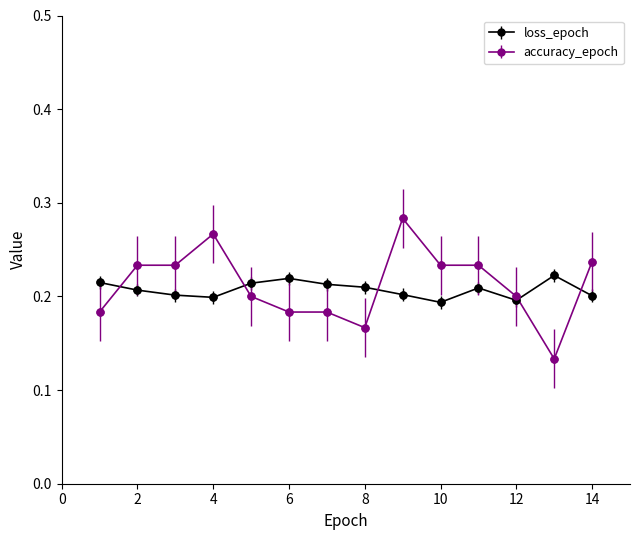

Which series has the largest range (max minus min)?

accuracy_epoch